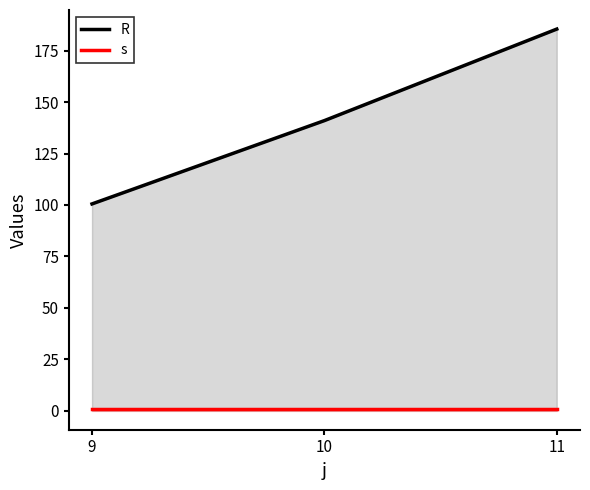

What are all the series names shown in the legend?

R, s